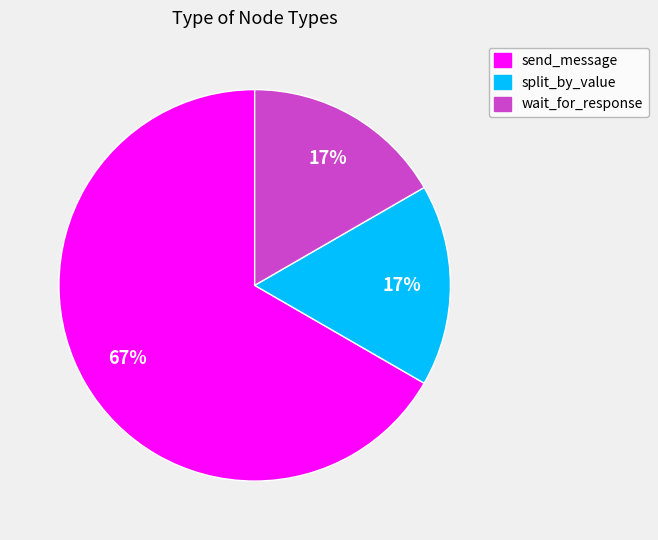

Is there any slice that represents more than half of the pie?

Yes